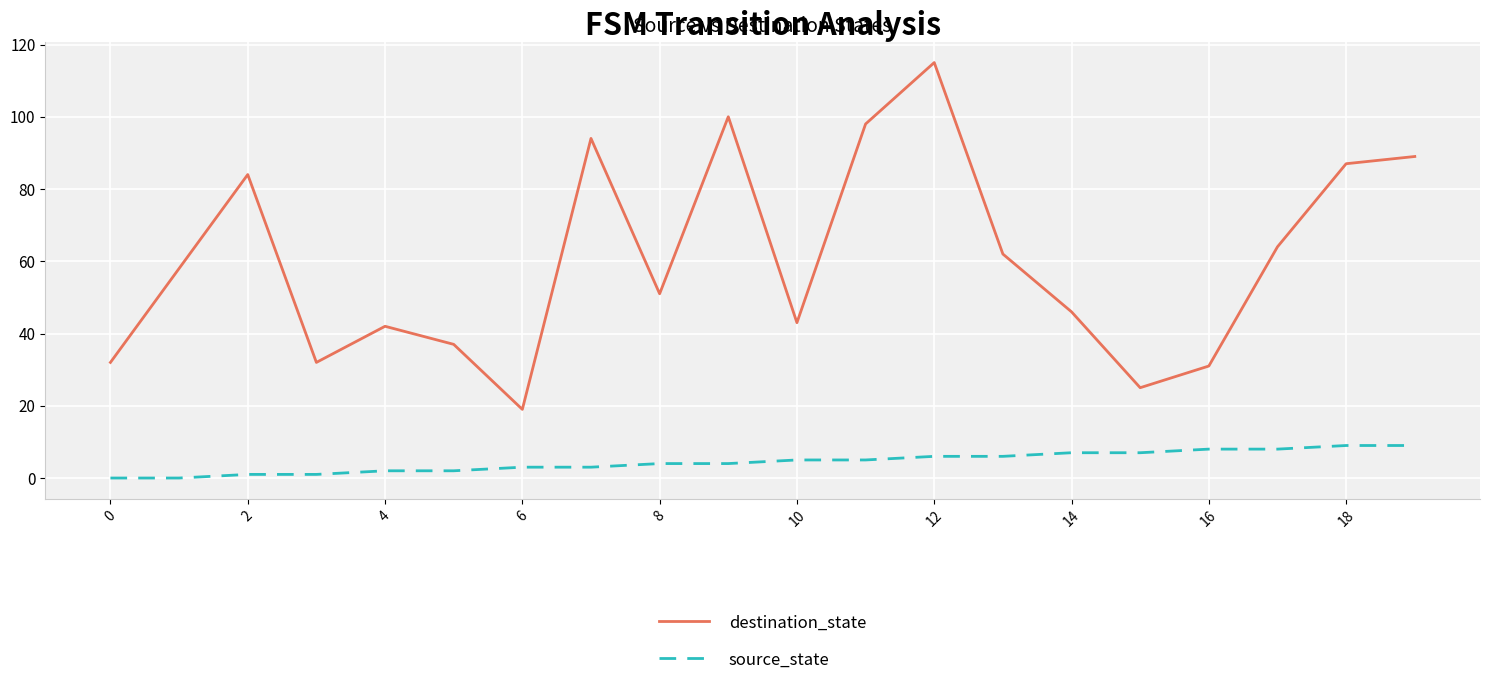

Which series has the largest total across all categories?

destination_state